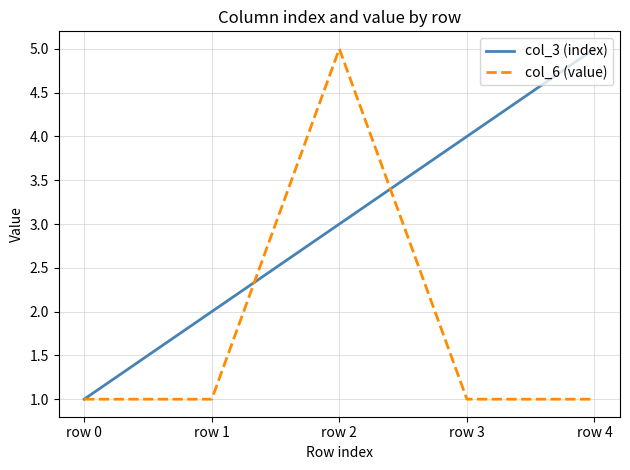

The value of col_6 (value) at row 3 is 2. True or false?

False